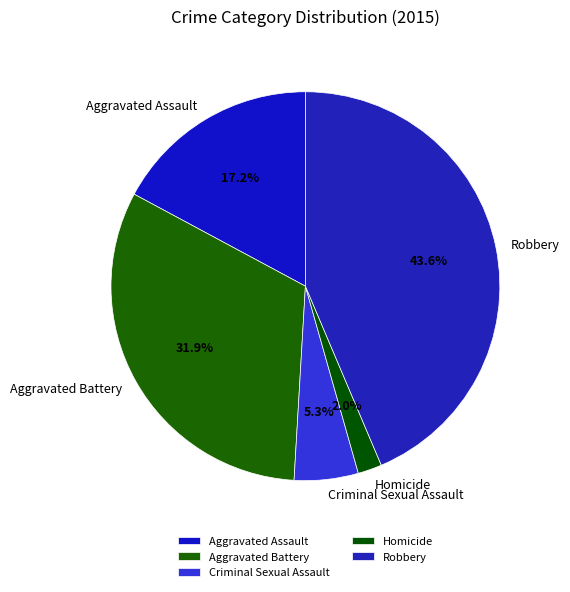

Between Criminal Sexual Assault and Aggravated Battery, which is larger?

Aggravated Battery